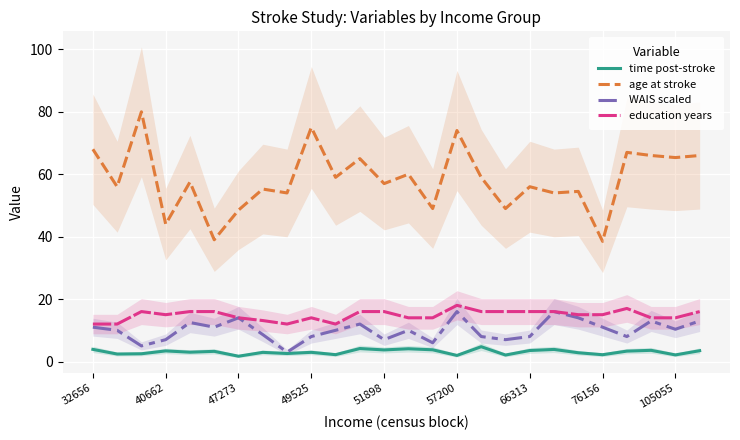

How many distinct data groups are displayed?

4